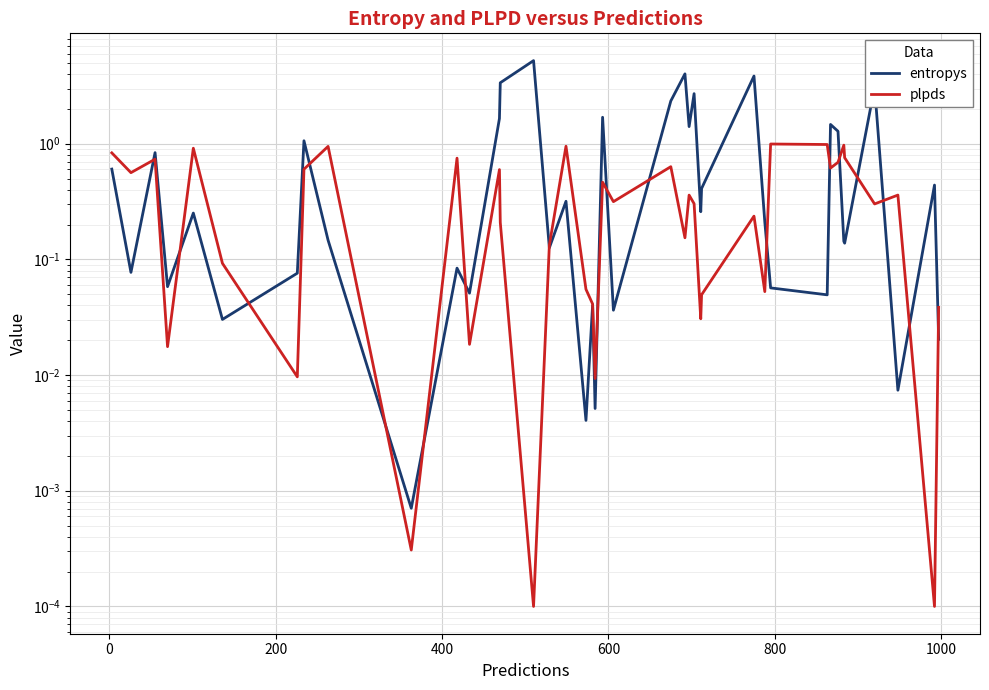

True or false: plpds has a value of 0.3 at 22.

False